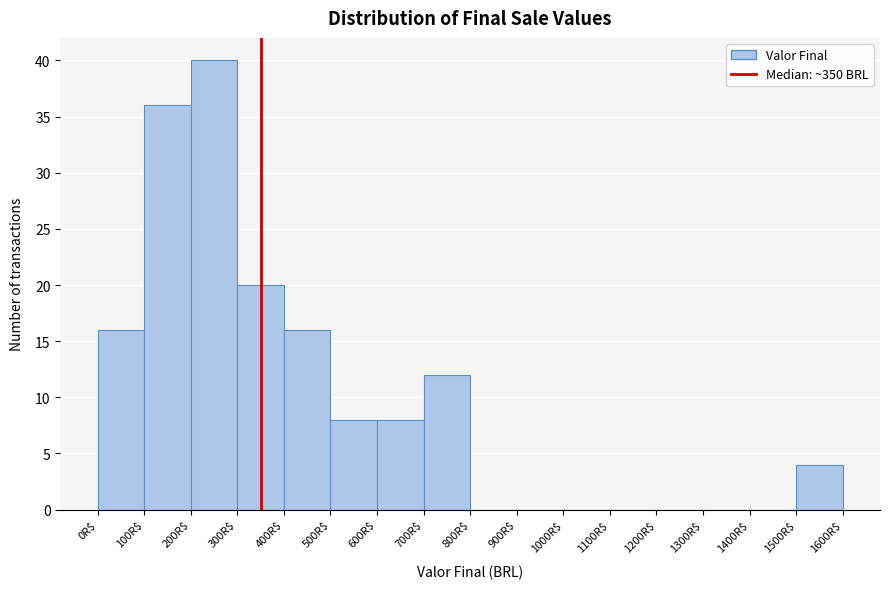

Reading left to right, list every bar in this chart as the range it spans on the x-axis followed by its height. The values are not printed on the chart, so give them approximately, as read against the axis.

0 to 100: 16
100 to 200: 36
200 to 300: 40
300 to 400: 20
400 to 500: 16
500 to 600: 8
600 to 700: 8
700 to 800: 12
800 to 900: 0
900 to 1000: 0
1000 to 1100: 0
1100 to 1200: 0
1200 to 1300: 0
1300 to 1400: 0
1400 to 1500: 0
1500 to 1600: 4